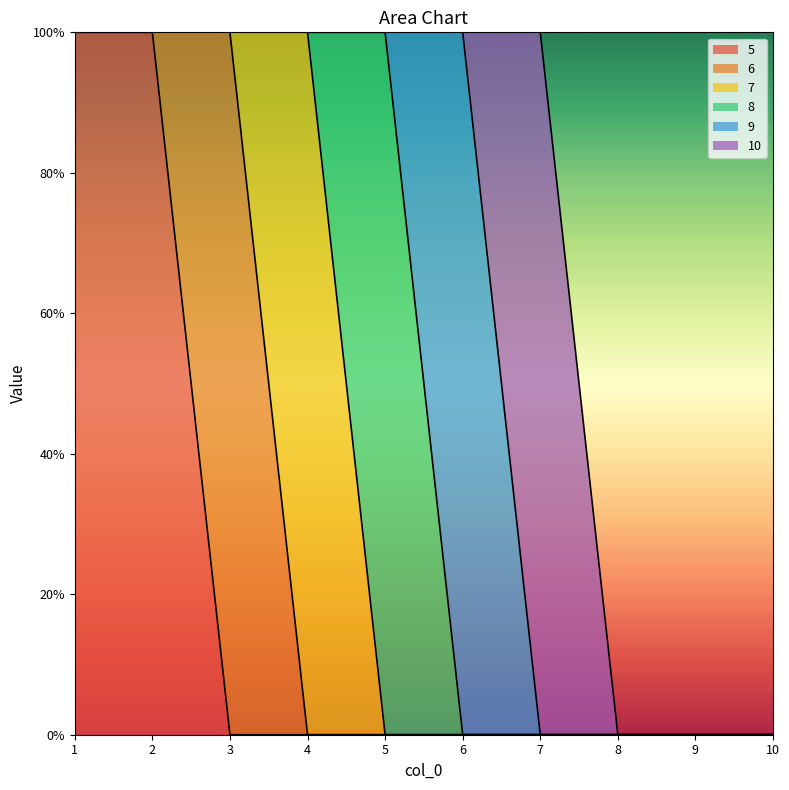

What is the difference between the maximum and minimum values in the 9 series?

1